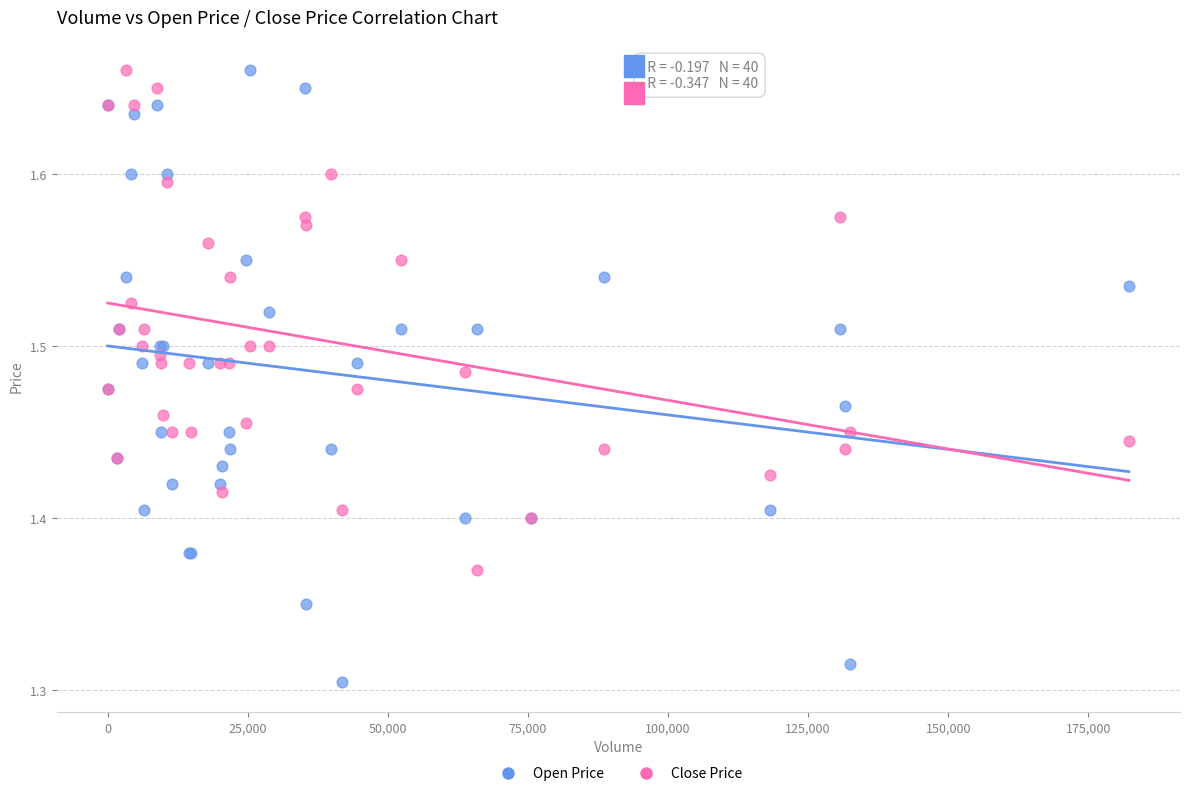

What is the X range (max minus min) for the scatter plot?

182247.0